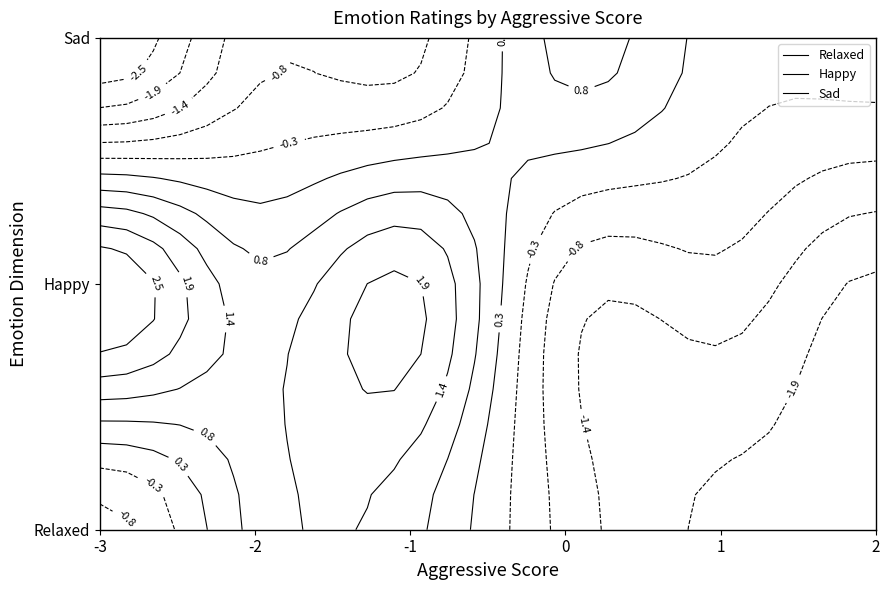

What is the difference between the maximum and second lowest values in the Relaxed series?

3